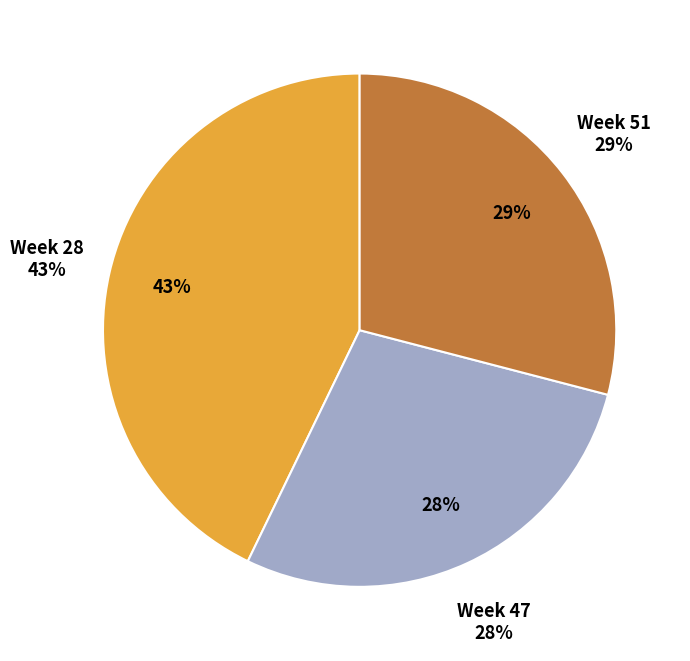

How many slices are in this pie chart?

3